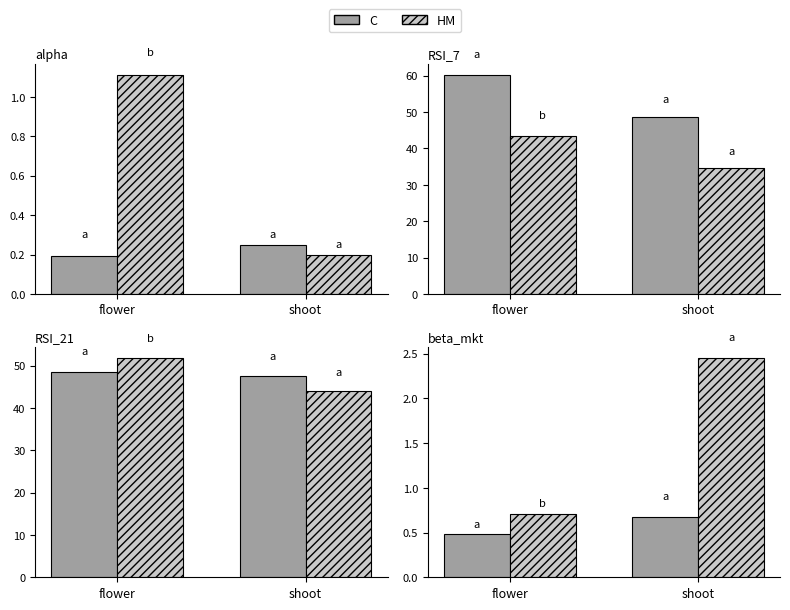

Which category has the highest value in the HM series?

shoot